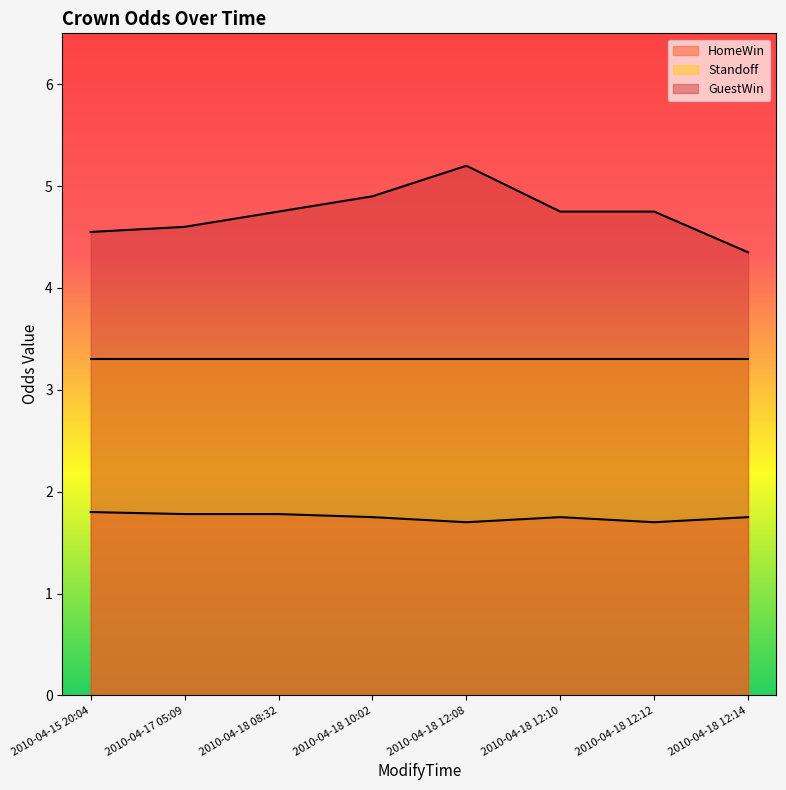

How many series are shown in this chart?

3